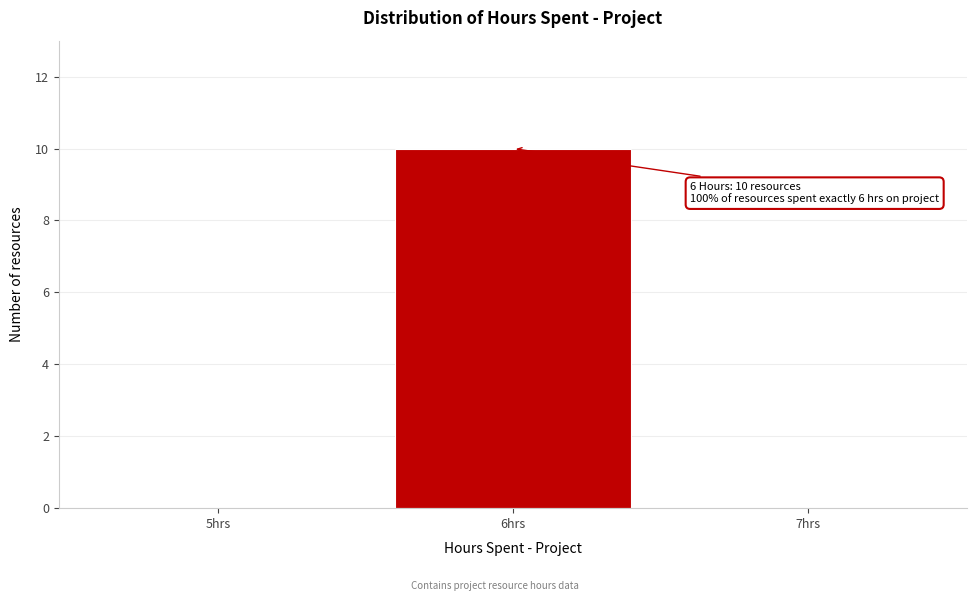

Over which range of the x-axis is the bar tallest?

5.5 to 6.5